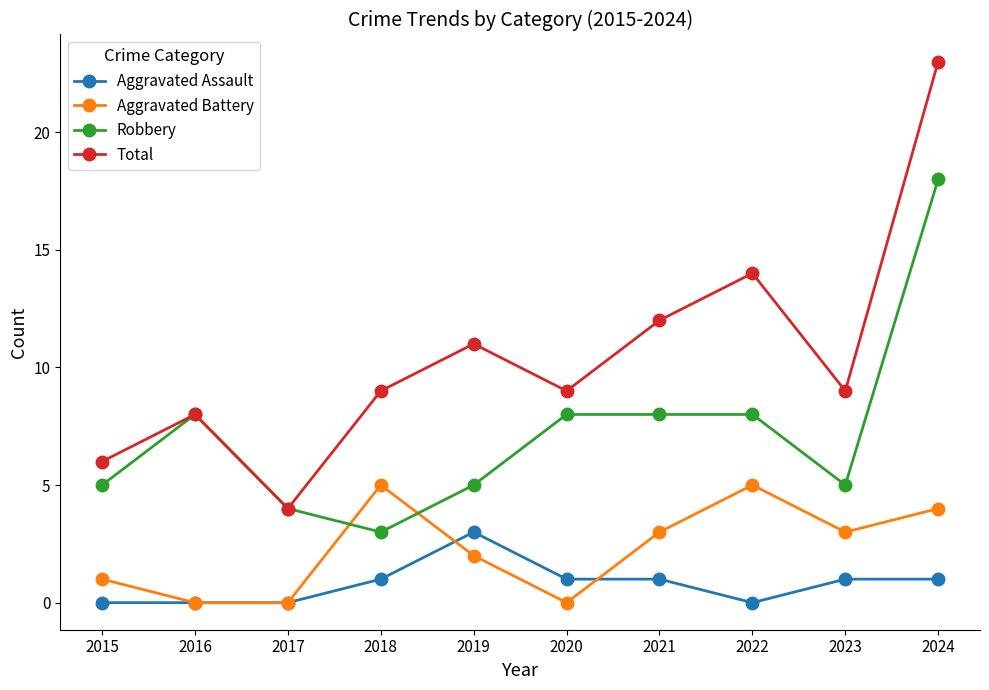

How many data points does each series have?

10